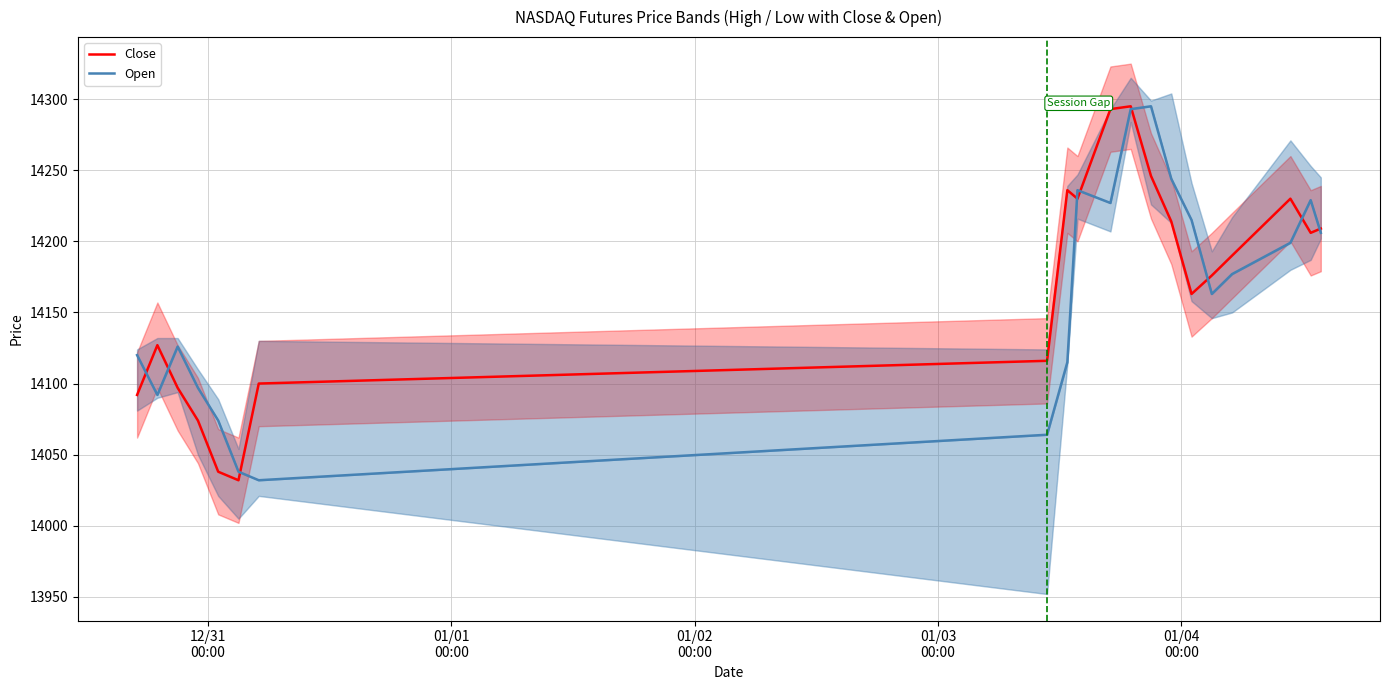

How many series are shown in this chart?

2